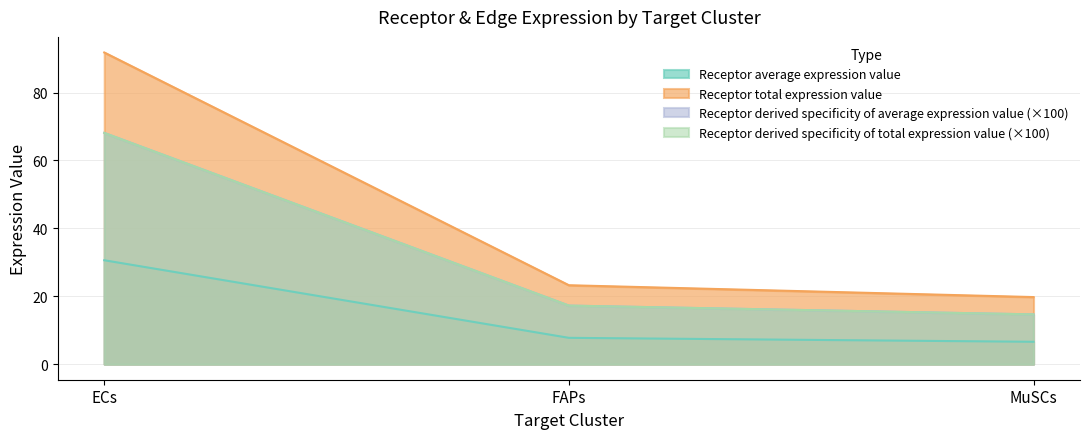

Which category has the lowest value in the Receptor total expression value series?

MuSCs